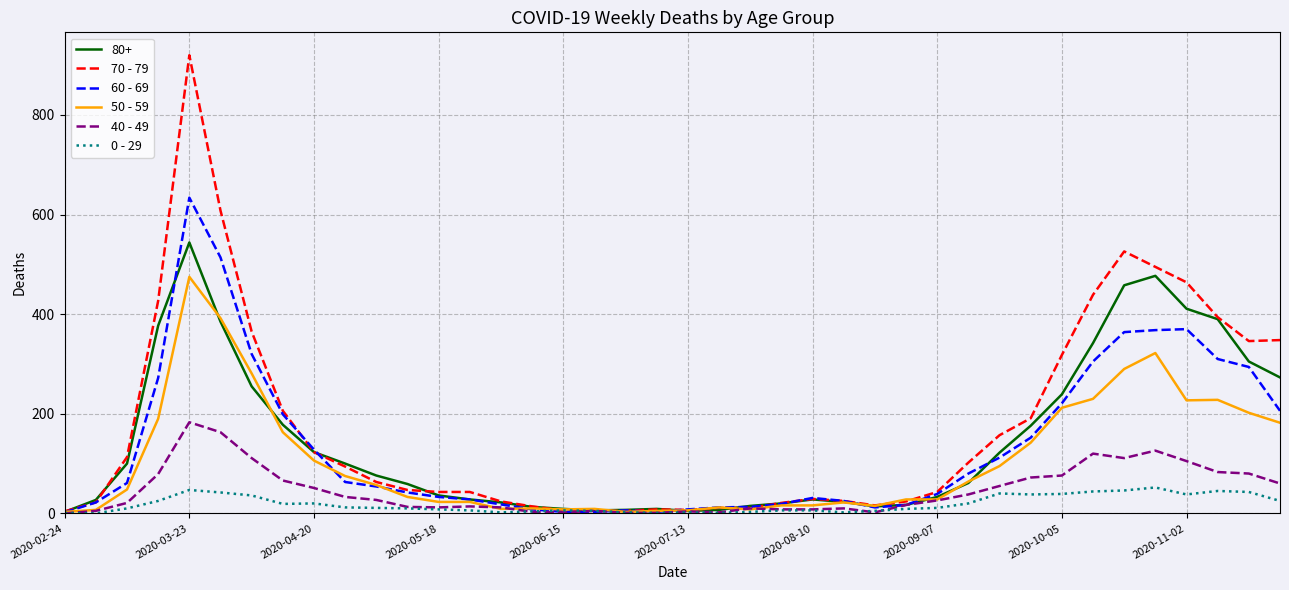

Which series has the largest range (max minus min)?

70 - 79